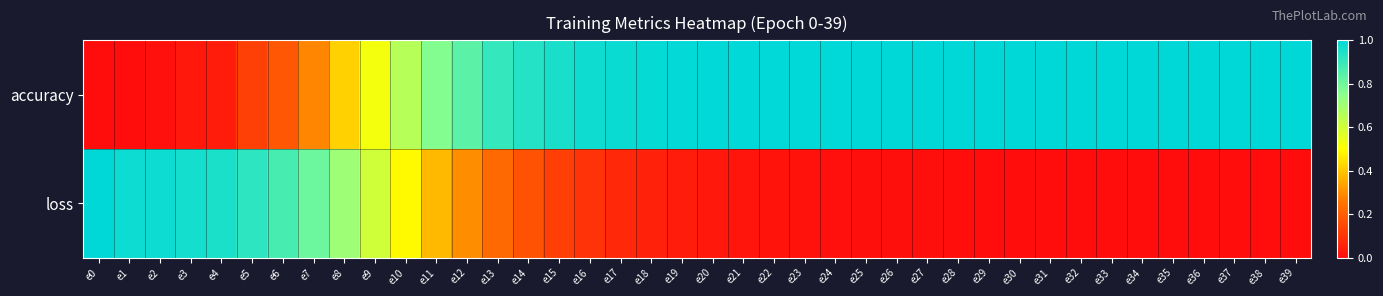

Reading left to right, list all the values displayed in this chart.

accuracy: e0=0.0	e1=0.0	e2=0.0	e3=0.0	e4=0.0	e5=0.1	e6=0.2	e7=0.3	e8=0.4	e9=0.5	e10=0.7	e11=0.8	e12=0.8	e13=0.9	e14=0.9	e15=1.0	e16=1.0	e17=1.0	e18=1.0	e19=1.0	e20=1.0	e21=1.0	e22=1.0	e23=1.0	e24=1.0	e25=1.0	e26=1.0	e27=1.0	e28=1.0	e29=1.0	e30=1.0	e31=1.0	e32=1.0	e33=1.0	e34=1.0	e35=1.0	e36=1.0	e37=1.0	e38=1.0	e39=1.0
loss: e0=1.0	e1=1.0	e2=1.0	e3=1.0	e4=1.0	e5=0.9	e6=0.9	e7=0.8	e8=0.7	e9=0.6	e10=0.5	e11=0.4	e12=0.3	e13=0.2	e14=0.2	e15=0.1	e16=0.1	e17=0.1	e18=0.1	e19=0.0	e20=0.0	e21=0.0	e22=0.0	e23=0.0	e24=0.0	e25=0.0	e26=0.0	e27=0.0	e28=0.0	e29=0.0	e30=0.0	e31=0.0	e32=0.0	e33=0.0	e34=0.0	e35=0.0	e36=0.0	e37=0.0	e38=0.0	e39=0.0